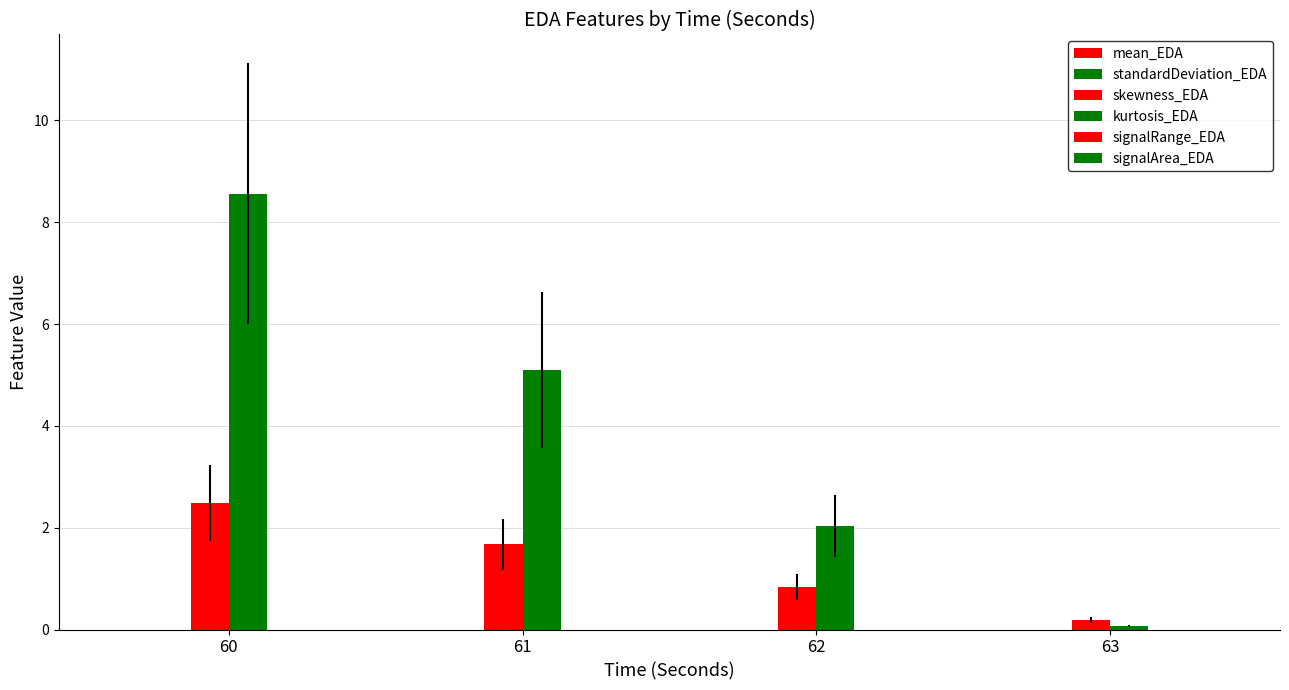

How many data points does each series have?

4